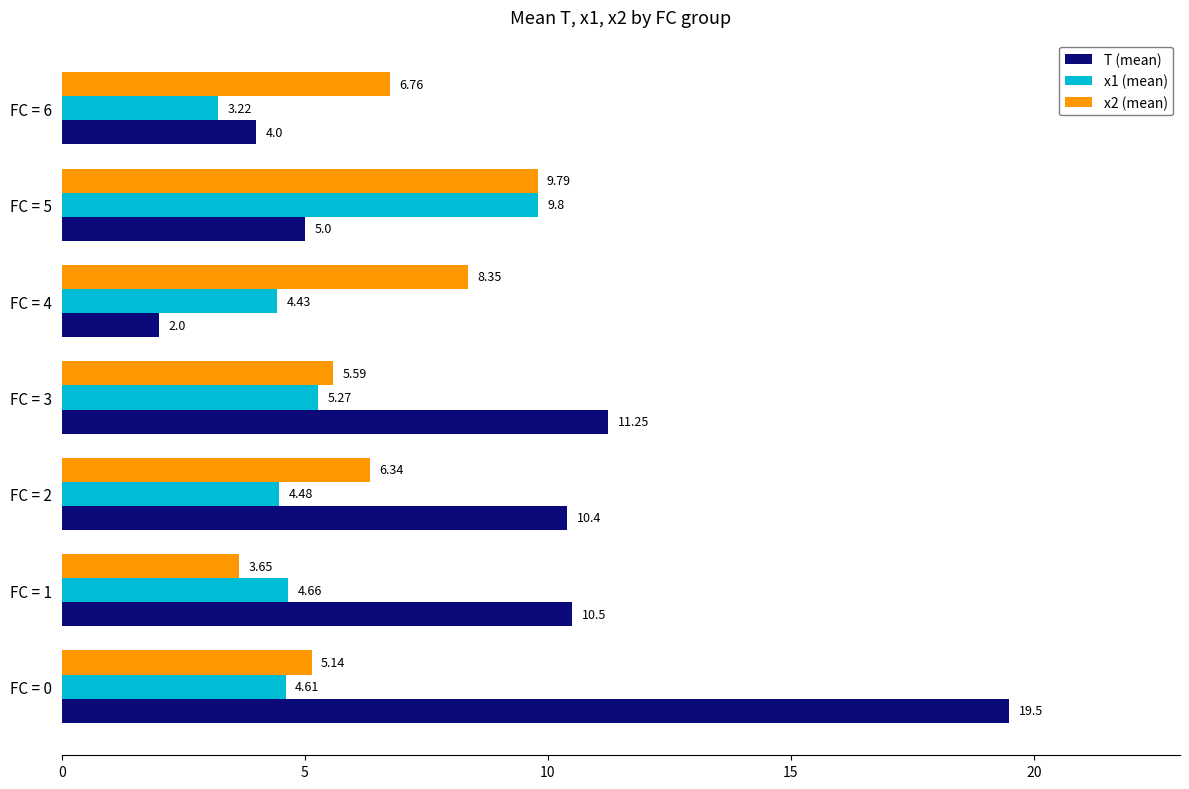

What is the difference between the T (mean) values at FC = 0 and FC = 4?

17.5